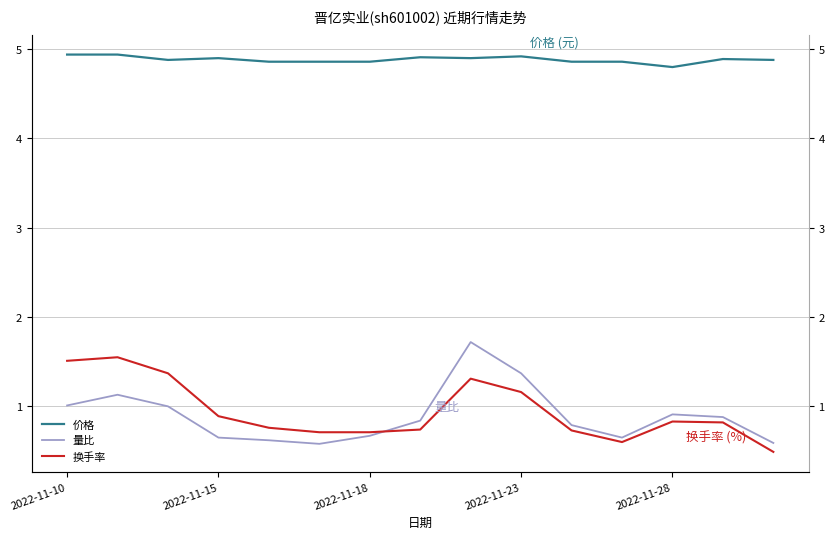

Which has a higher value, 10 or 2022-11-28?

10